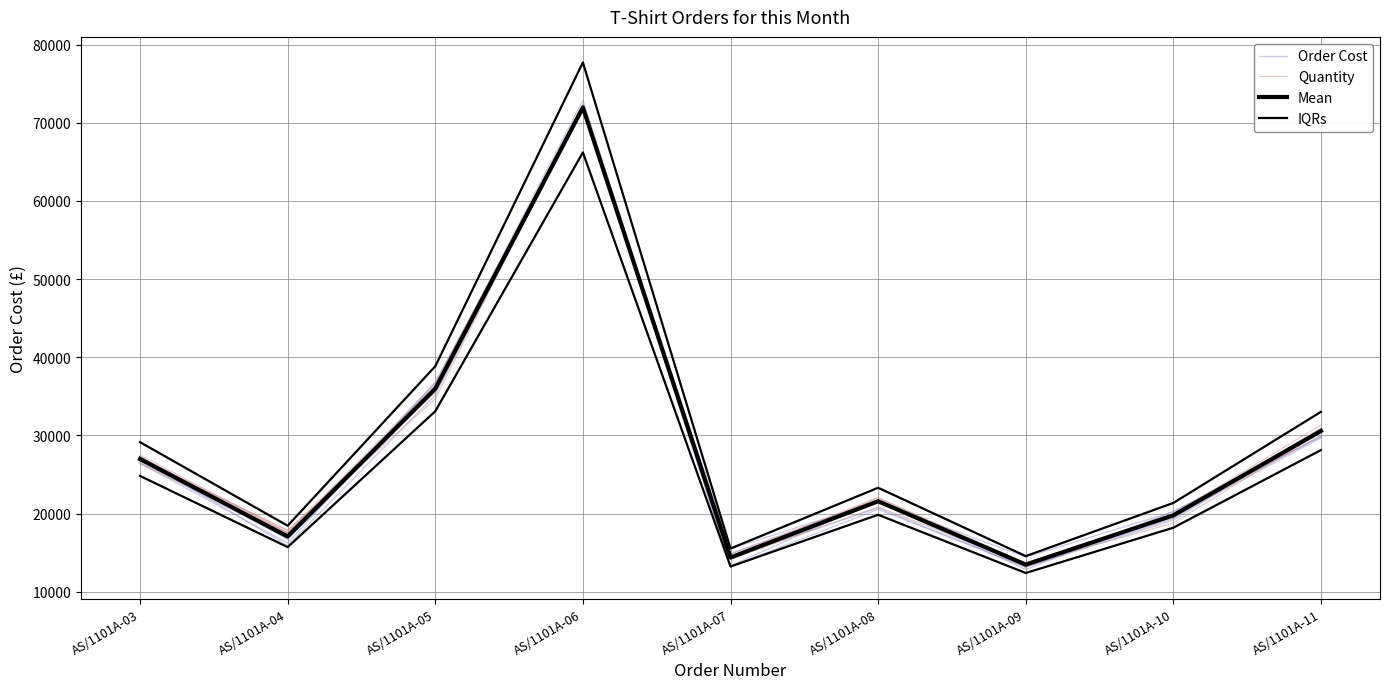

Reading left to right, list all the values displayed in this chart.

Order Cost: AS/1101A-03=27283.0	AS/1101A-04=17007.5	AS/1101A-05=36368.6	AS/1101A-06=72873.8	AS/1101A-07=14251.5	AS/1101A-08=21447.5	AS/1101A-09=14440.0	AS/1101A-10=20249.5	AS/1101A-11=30301.3
Quantity: AS/1101A-03=27500.5	AS/1101A-04=17556.1	AS/1101A-05=35560.4	AS/1101A-06=71805.4	AS/1101A-07=14557.6	AS/1101A-08=22075.8	AS/1101A-09=13252.9	AS/1101A-10=19696.2	AS/1101A-11=30029.8
Mean: AS/1101A-03=26985.0	AS/1101A-04=17090.5	AS/1101A-05=35980.0	AS/1101A-06=71960.0	AS/1101A-07=14392.0	AS/1101A-08=21588.0	AS/1101A-09=13492.5	AS/1101A-10=19789.0	AS/1101A-11=30583.0
IQRs: AS/1101A-03=29143.8	AS/1101A-04=18457.7	AS/1101A-05=38858.4	AS/1101A-06=77716.8	AS/1101A-07=15543.4	AS/1101A-08=23315.0	AS/1101A-09=14571.9	AS/1101A-10=21372.1	AS/1101A-11=33029.6